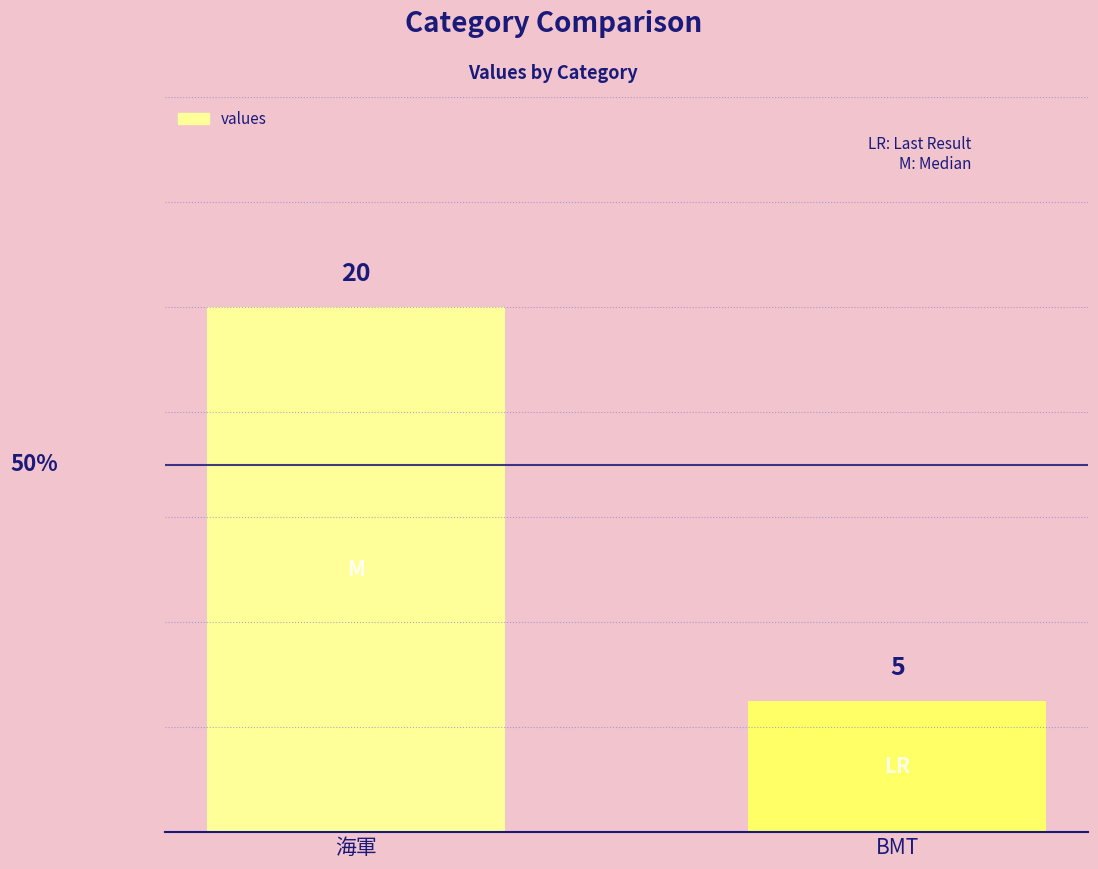

Reading left to right, transcribe all the data shown in this chart.

海軍=20	BMT=5